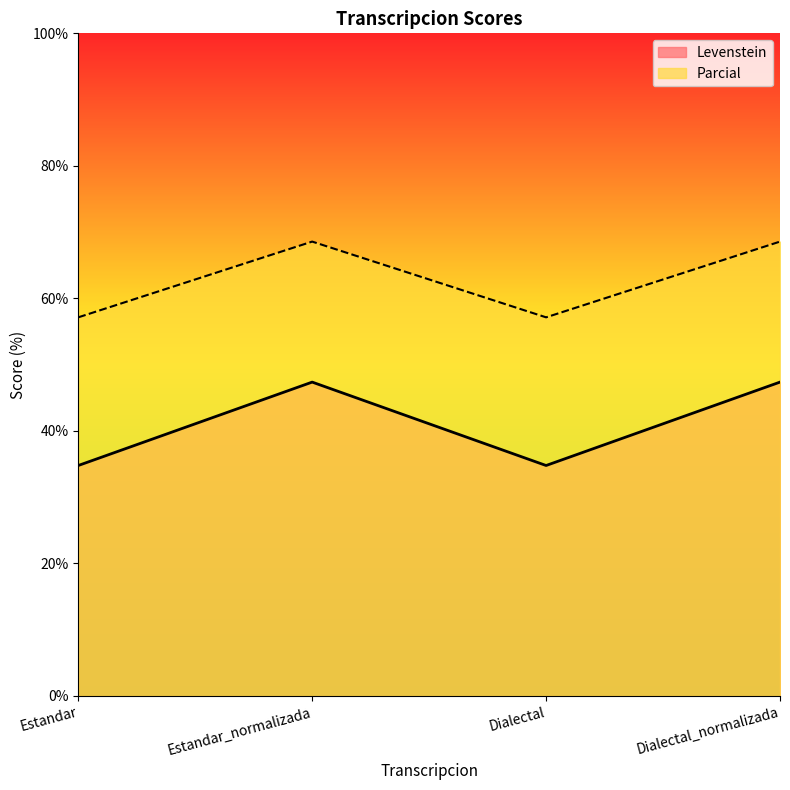

Reading left to right, extract all data points from this chart.

Levenstein: 34.8	47.4	34.8	47.4
Parcial: 57.1	68.6	57.1	68.6